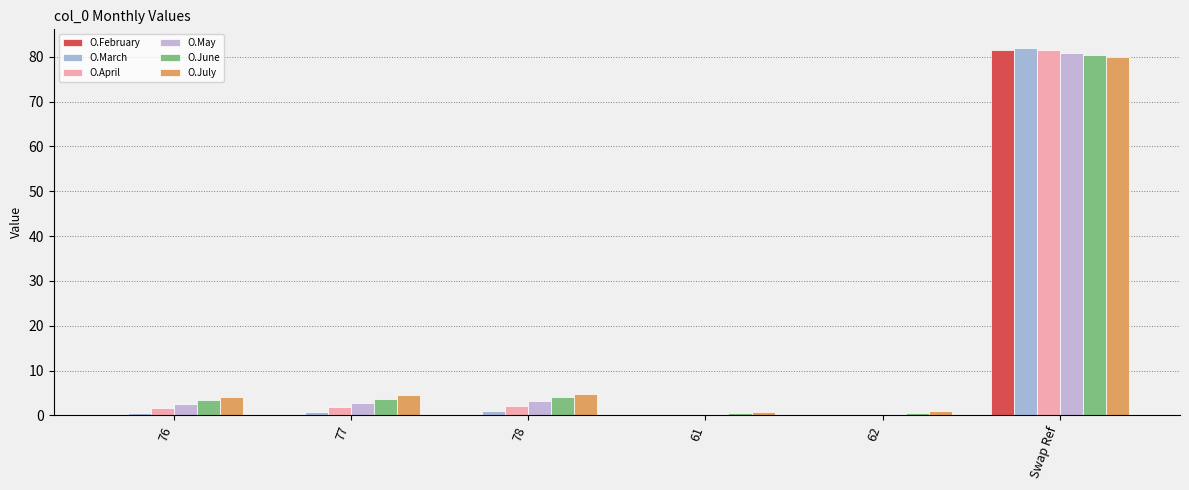

Between 61 and 78, which is larger?

78